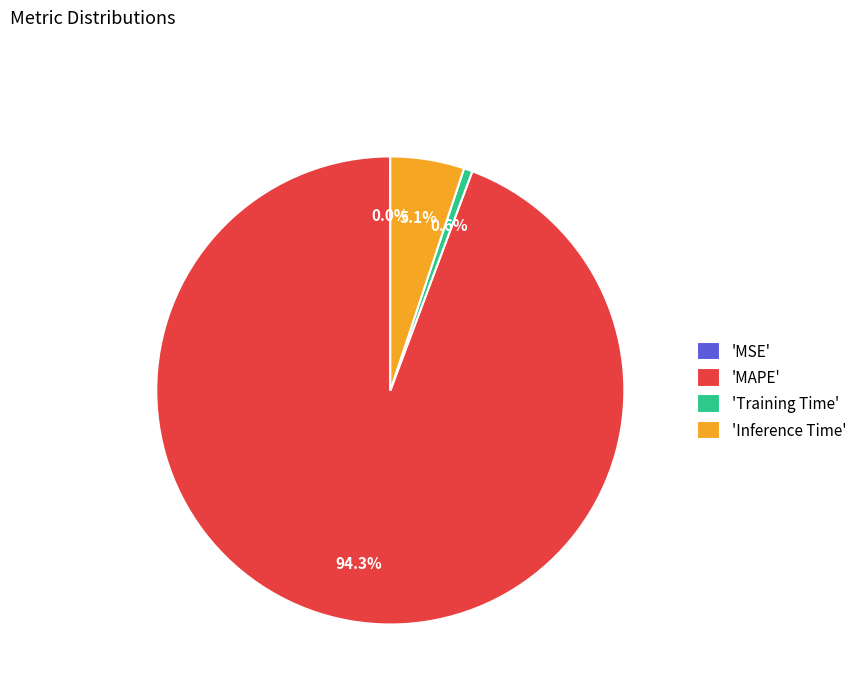

Which category has the biggest portion of the pie?

'MAPE'